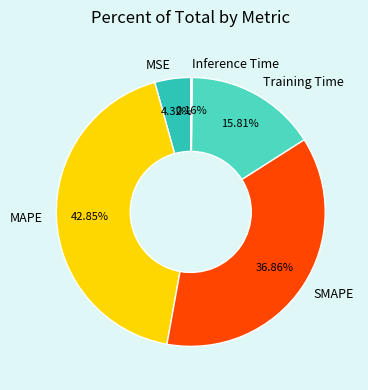

To the nearest percent, what percentage of the pie is SMAPE?

37%